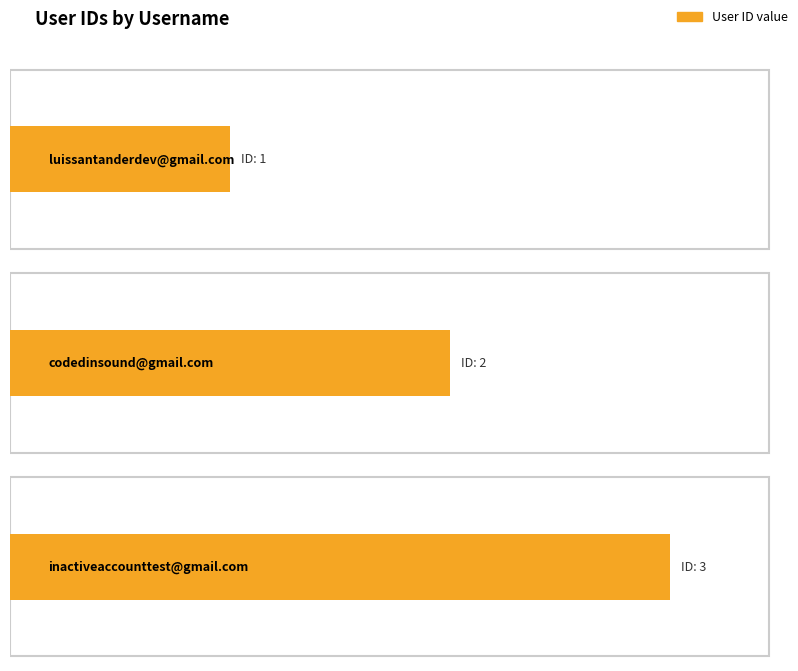

Rank the categories by value from lowest to highest.

luissantanderdev@gmail.com, codedinsound@gmail.com, inactiveaccounttest@gmail.com